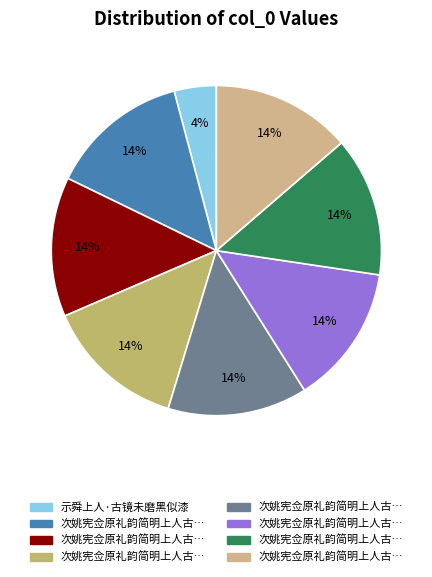

How many slices are in this pie chart?

8